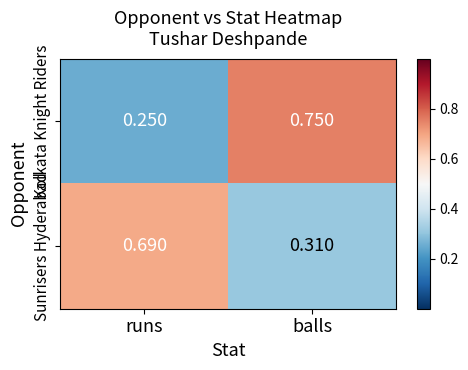

Rank the series by their maximum value, from lowest to highest.

Sunrisers Hyderabad, Kolkata Knight Riders